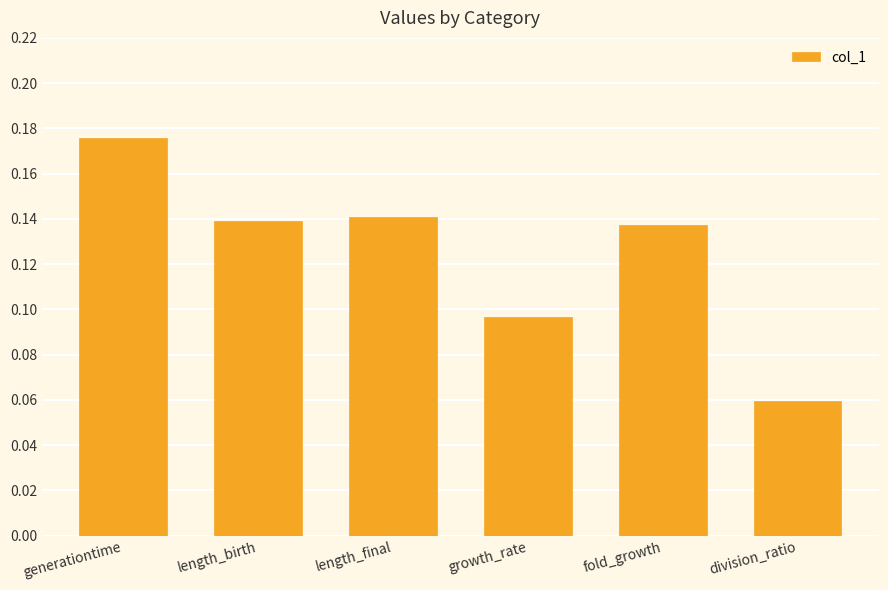

Between division_ratio and generationtime, which is larger?

generationtime